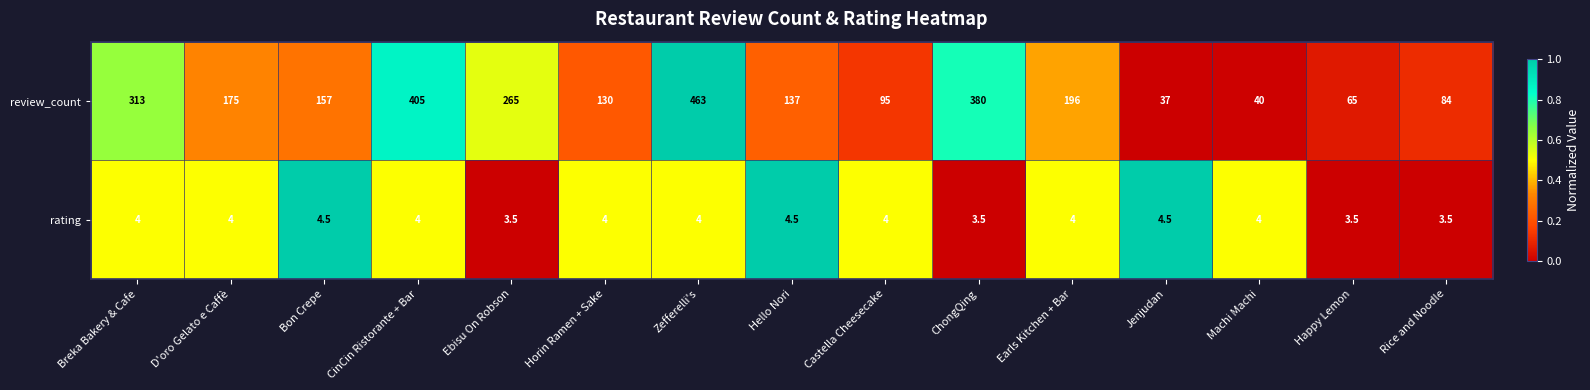

How many data points in rating are less than 4?

4